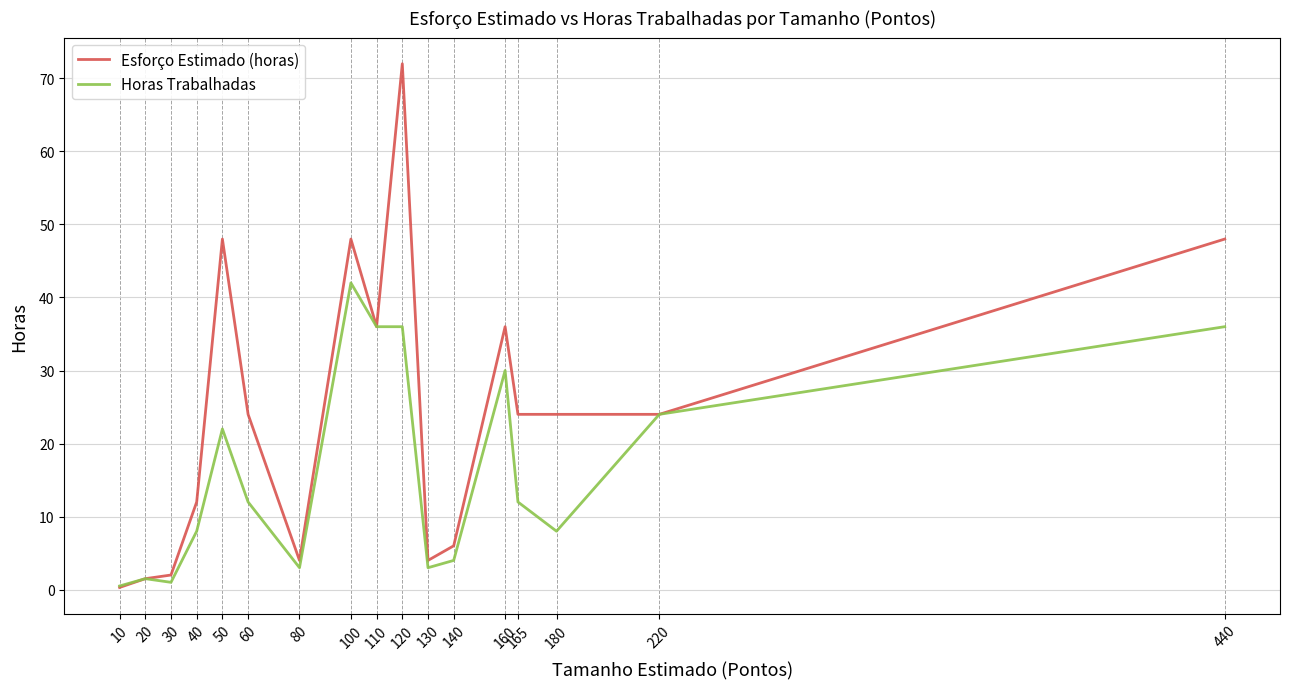

Rank the series by their average value, from lowest to highest.

Horas Trabalhadas, Esforço Estimado (horas)